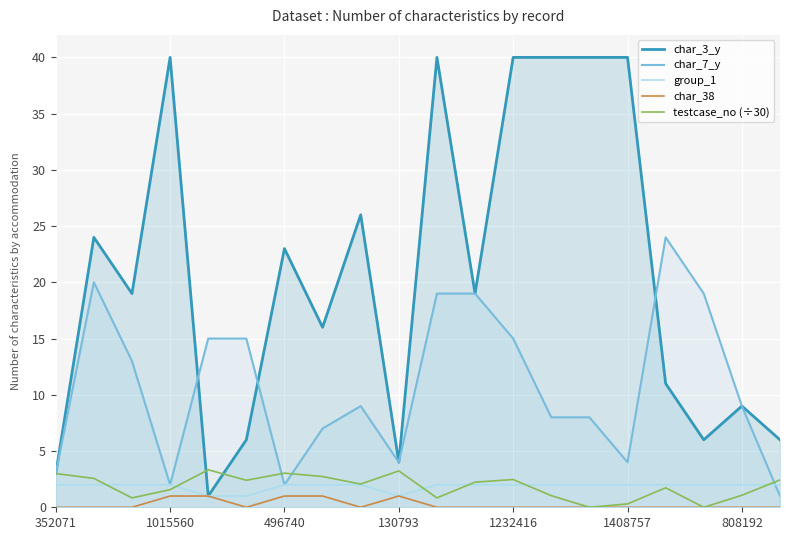

The char_38 series shows -0.4 at 1015560. True or false?

False